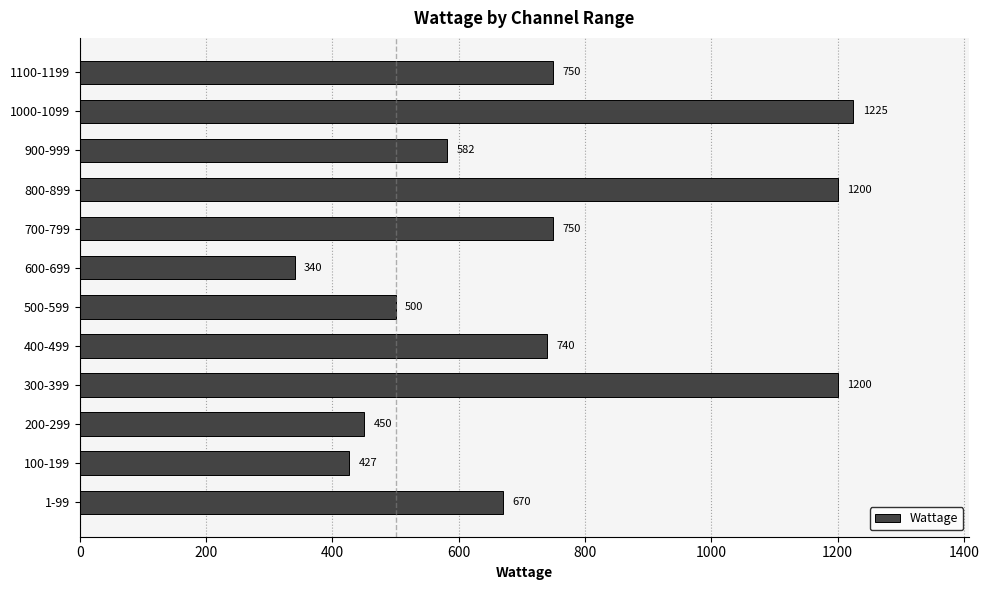

What value does the data have at 400-499, to the nearest 50?

750